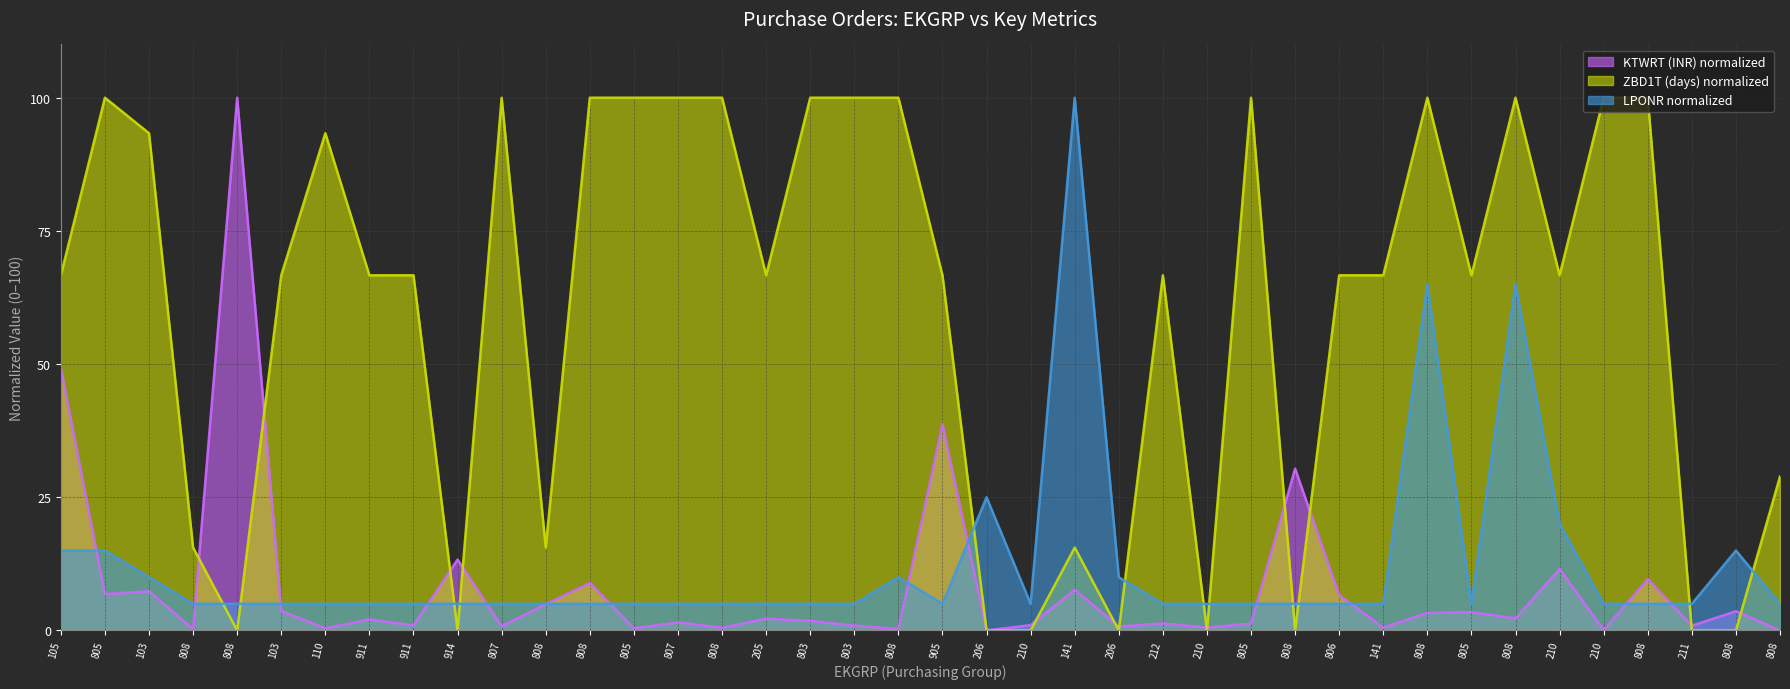

True or false: KTWRT (INR) has a value of 1.3 at 805.

True